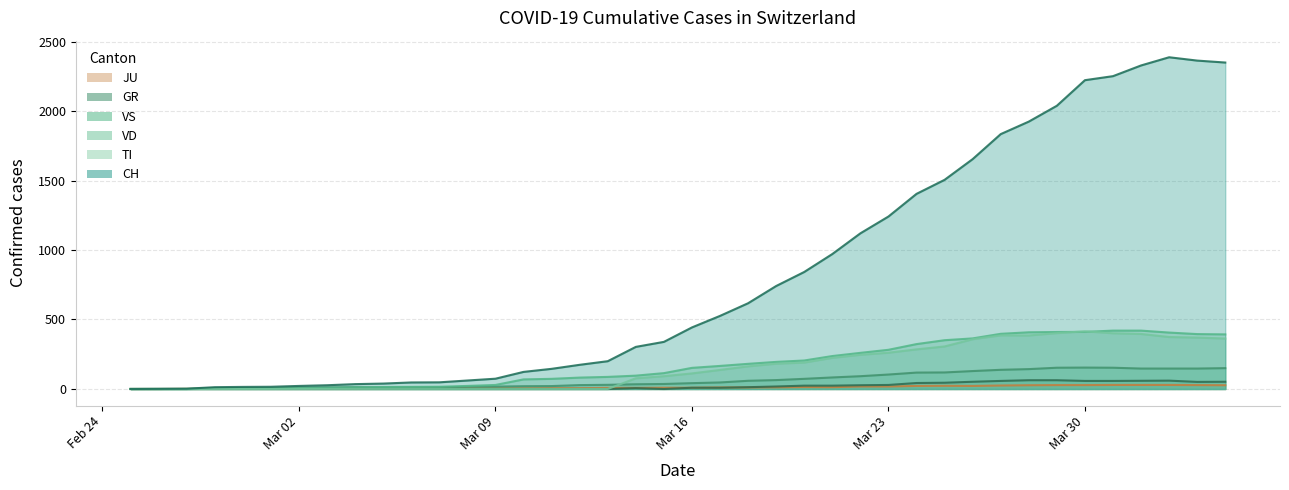

Rank the series by their maximum value, from lowest to highest.

JU, GR, VS, TI, VD, CH